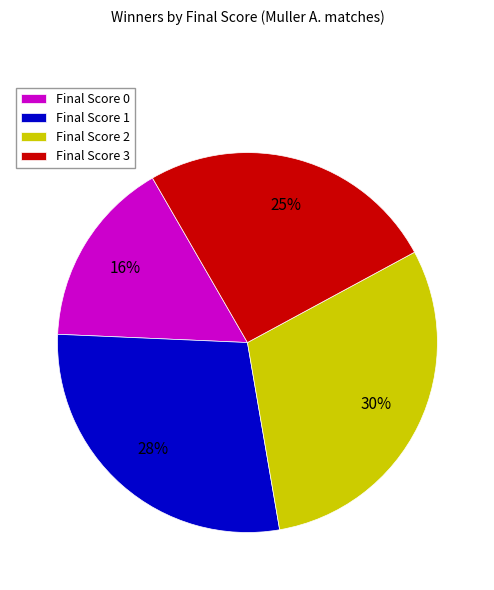

Combined, do Final Score 3 and Final Score 1 account for over 50%?

Yes